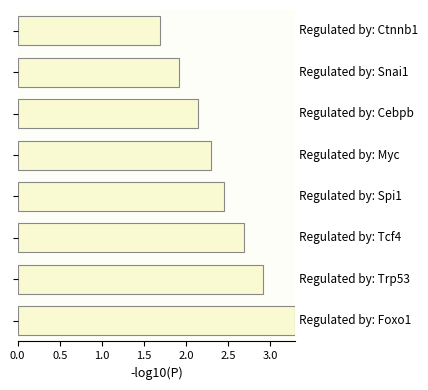

What is the difference between the maximum and second lowest values?

1.4